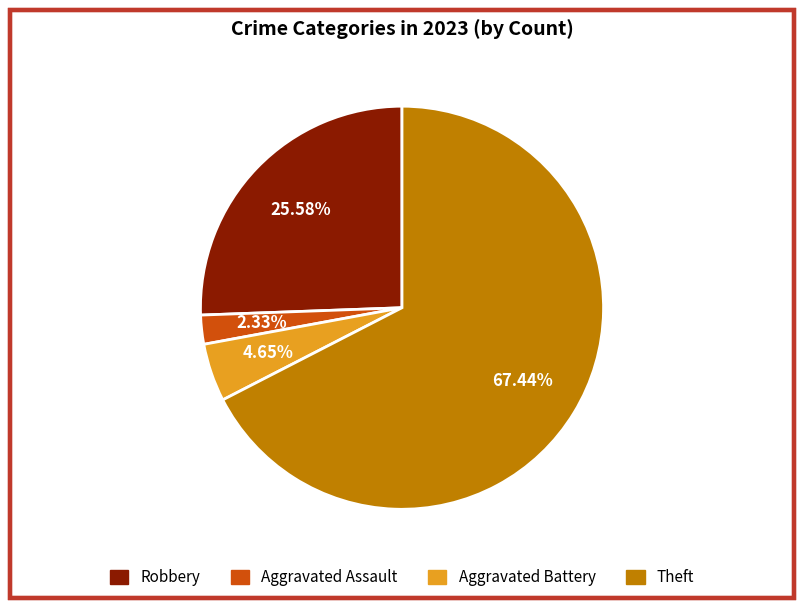

How many segments does this pie chart have?

4